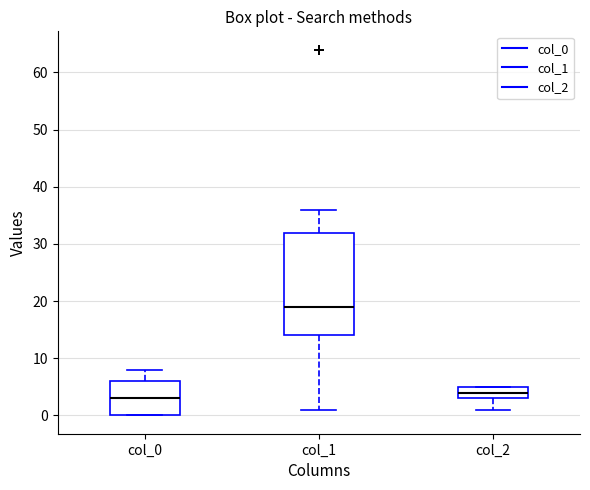

Where does the lower whisker of the box for col_2 end on the y-axis? The values are not printed on the chart, so give them approximately, as read against the axis.

1